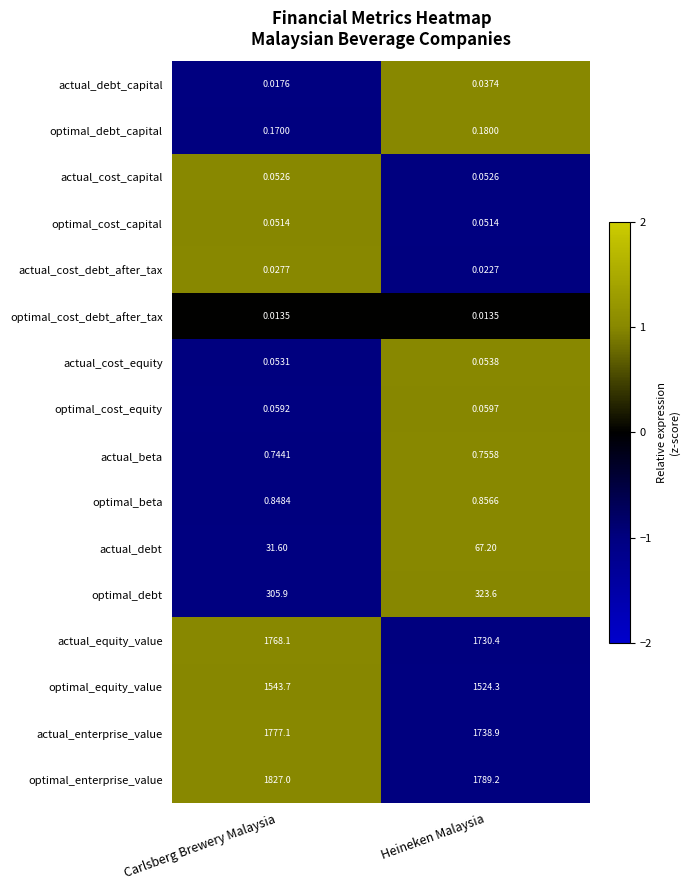

Which category has the highest value across all series?

Carlsberg Brewery Malaysia